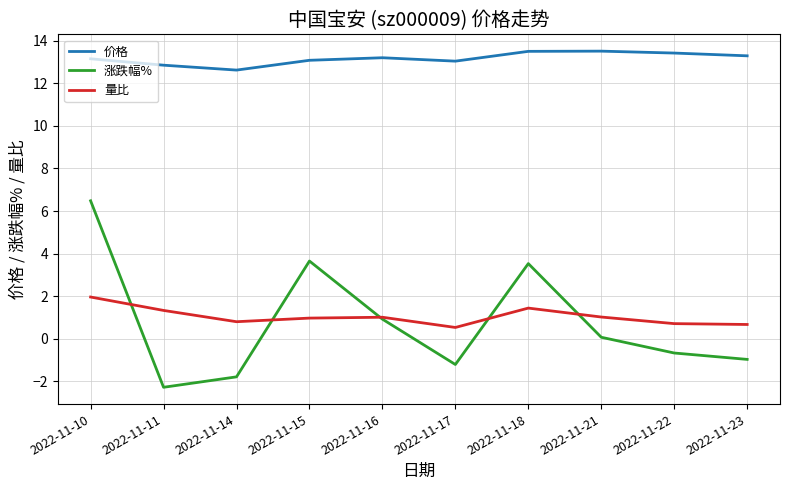

The value of 涨跌幅% at 2022-11-15 is 3.6. True or false?

True